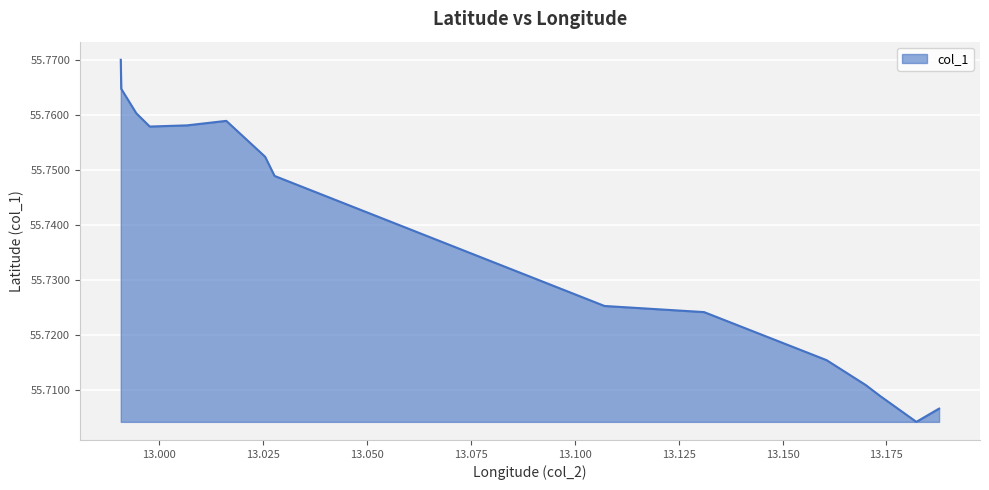

How many lines are shown in the chart?

1